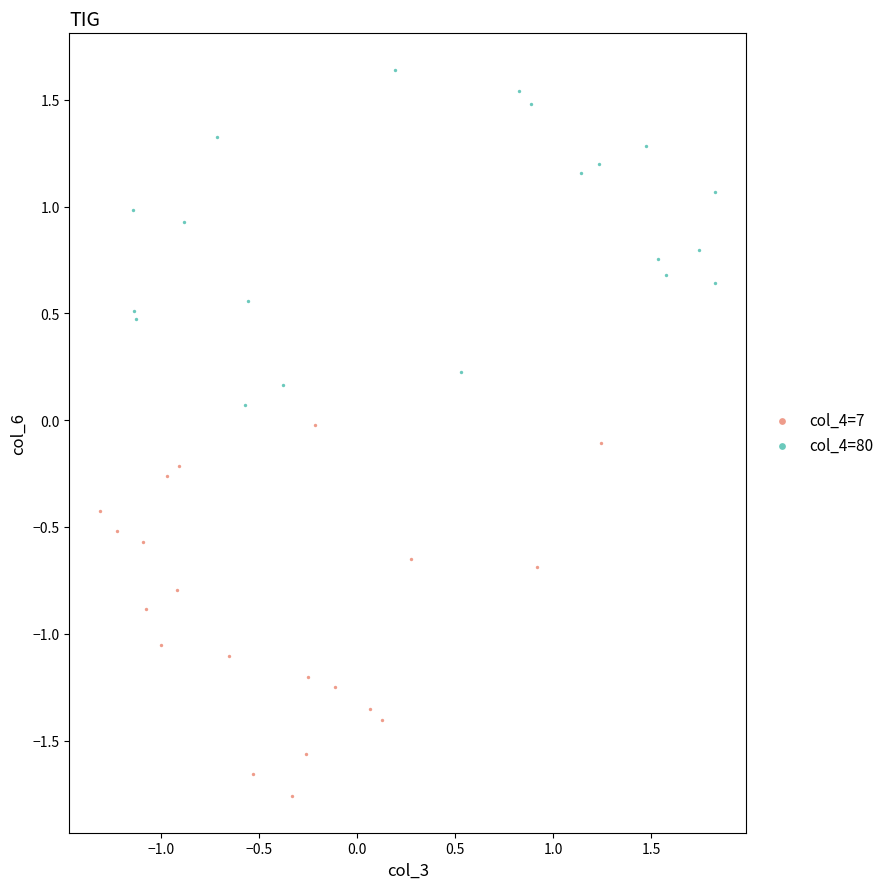

Which series contains the highest Y value?

col_4=80